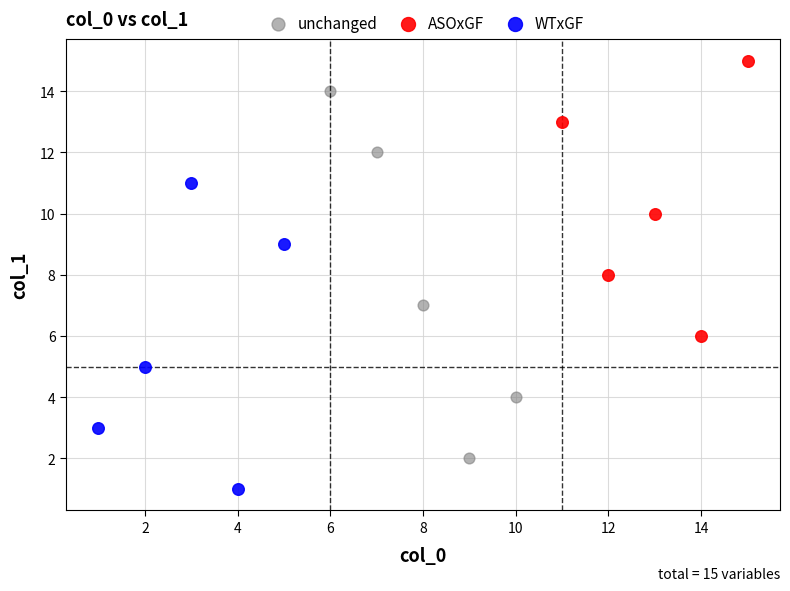

What are all the series names shown in the legend?

unchanged, ASOxGF, WTxGF